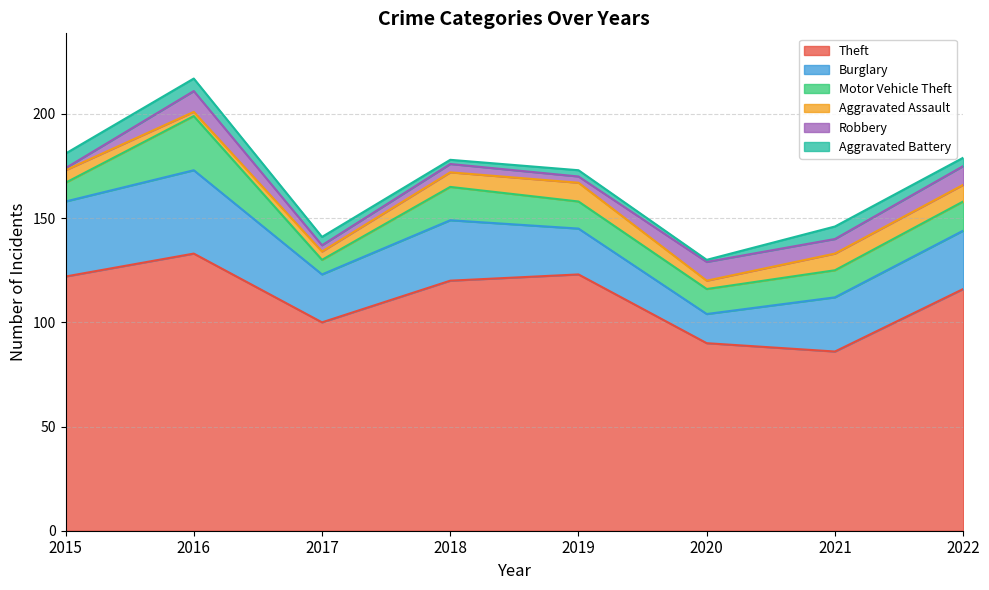

List the labels in order of Theft value, smallest first.

2021, 2020, 2017, 2022, 2018, 2015, 2019, 2016